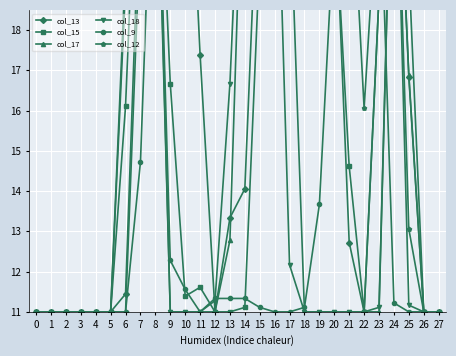

Rank the series by their maximum value, from highest to lowest.

col_13, col_15, col_17, col_18, col_9, col_12